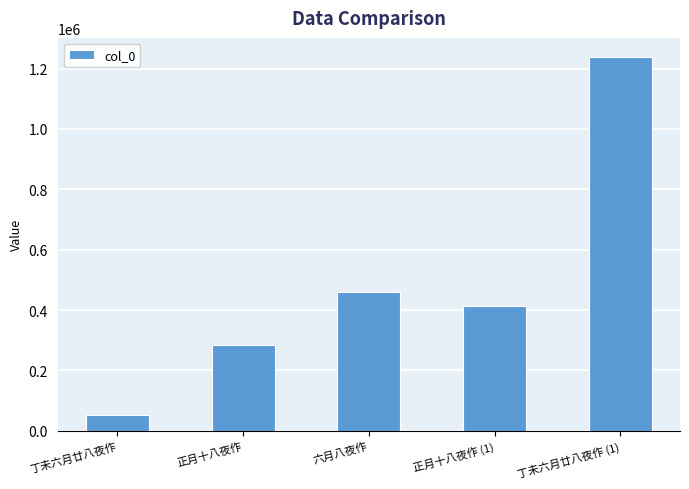

At which category does the chart reach its peak across all series?

丁未六月廿八夜作 (1)